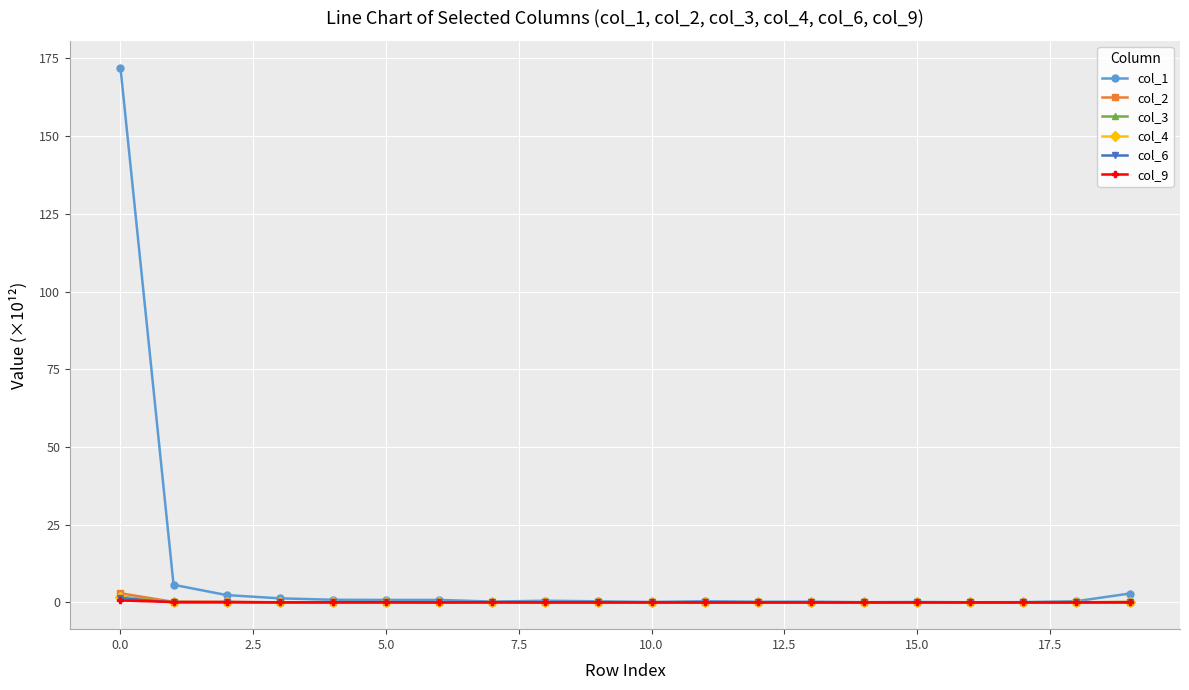

Which series has the widest spread of values?

col_1